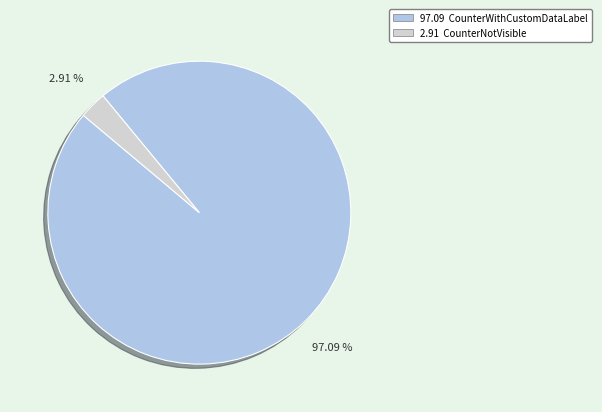

Is there any slice that represents more than half of the pie?

Yes